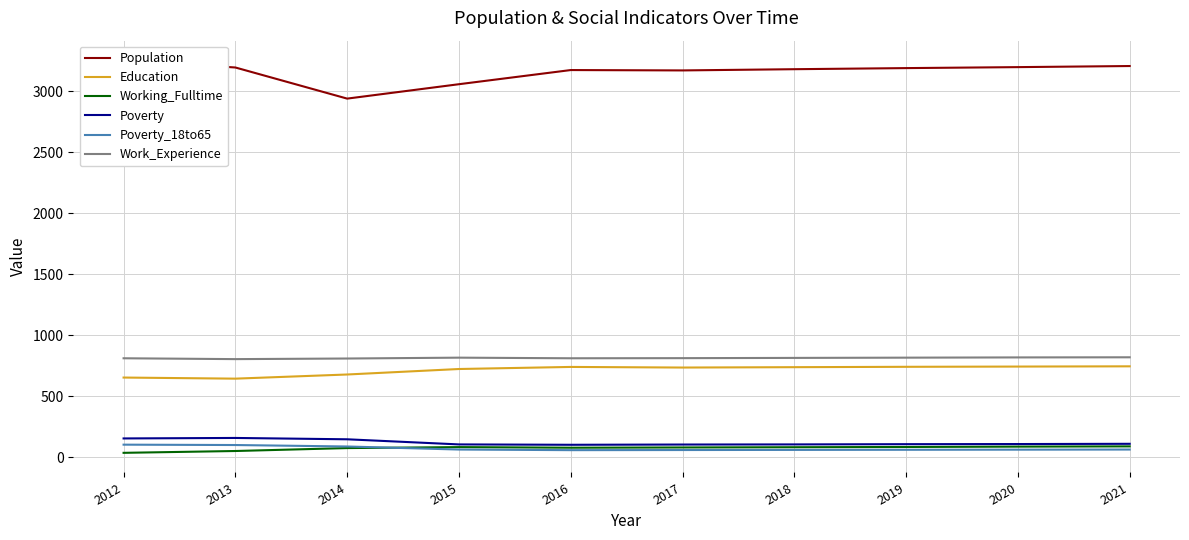

Between 2012 and 2014, which series saw the biggest shift?

Population